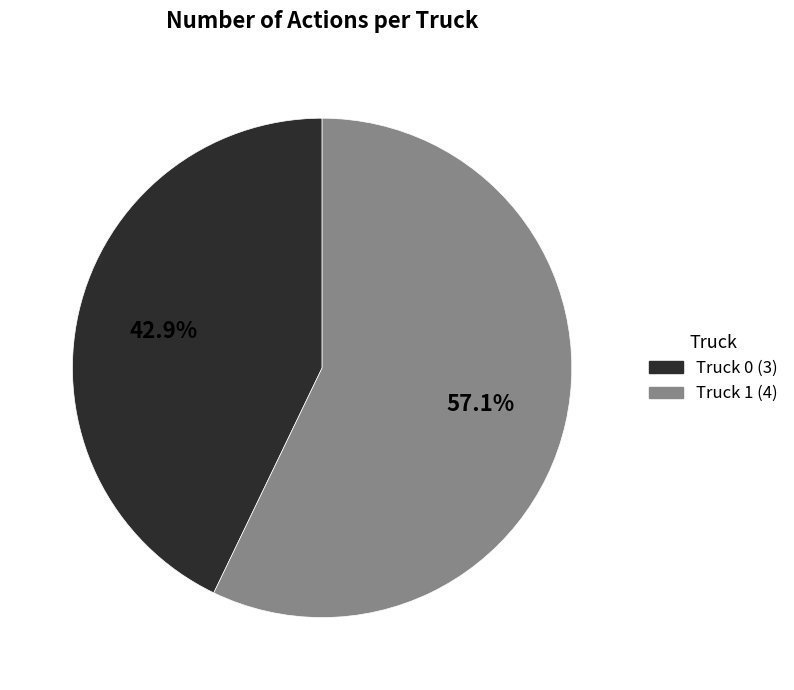

Which has a higher value, Truck 1 (4) or Truck 0 (3)?

Truck 1 (4)